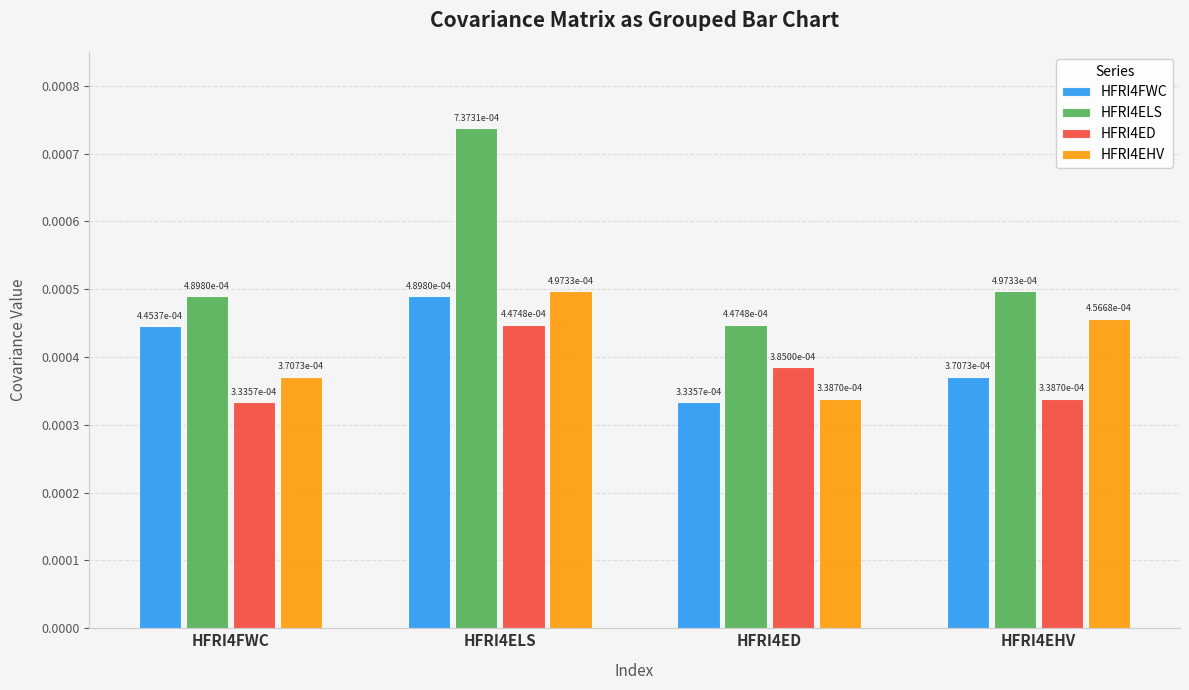

Which label corresponds to the largest value in the chart?

HFRI4ELS